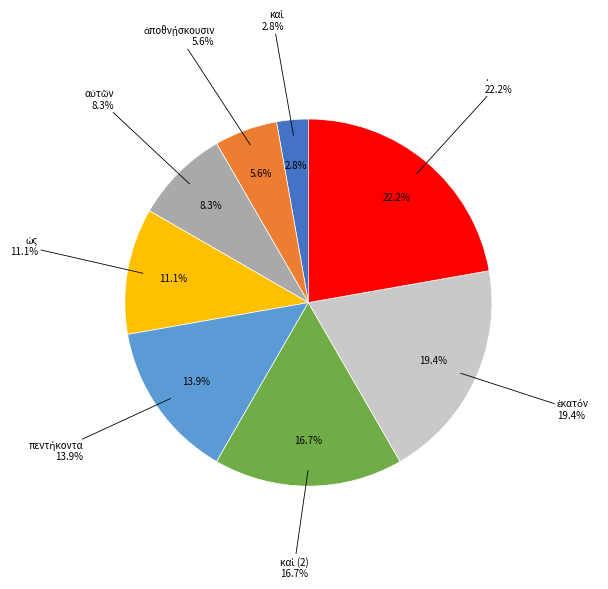

Which has a higher value, πεντήκοντα or ἑκατόν?

ἑκατόν